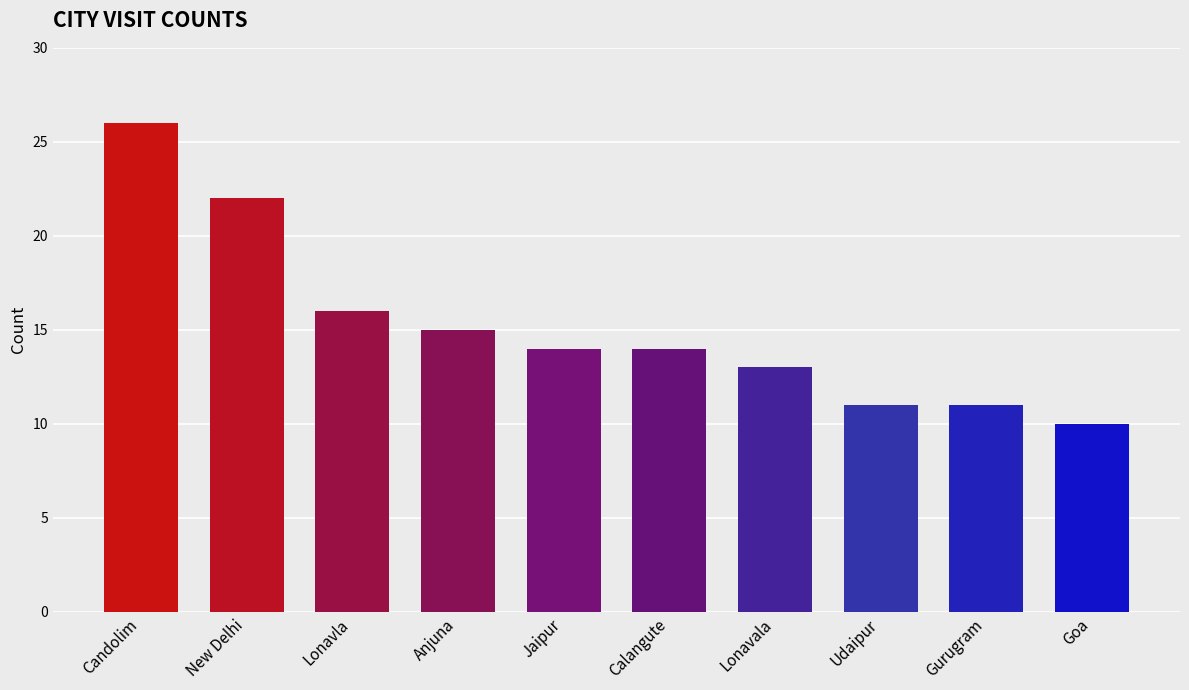

What is the change in value from Anjuna to Lonavala?

-2